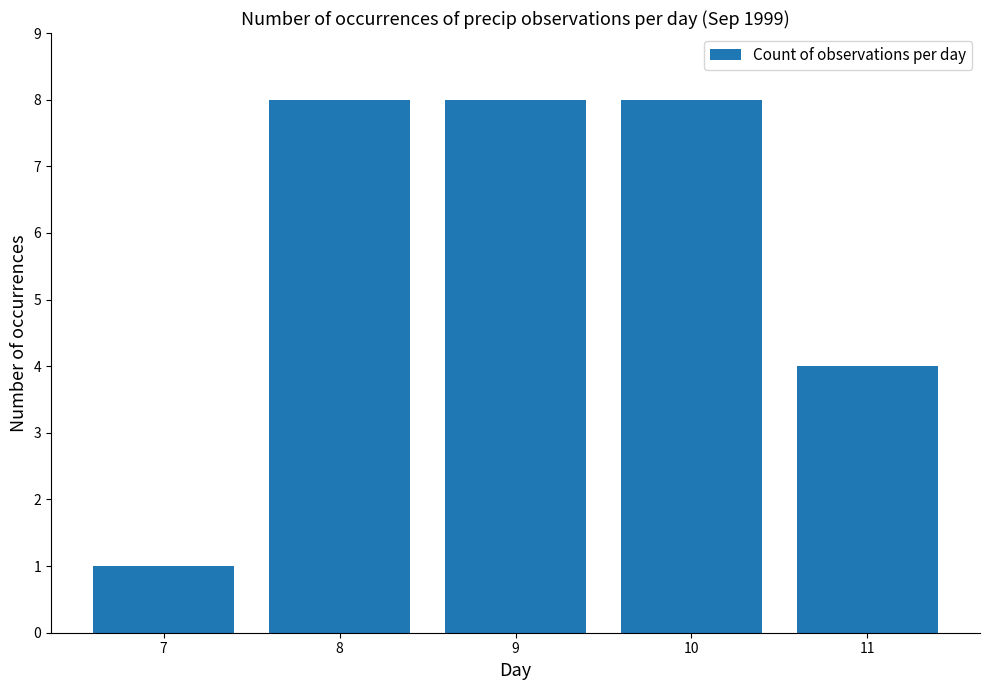

What is the ratio of the value at 9 to the value at 10?

1.0